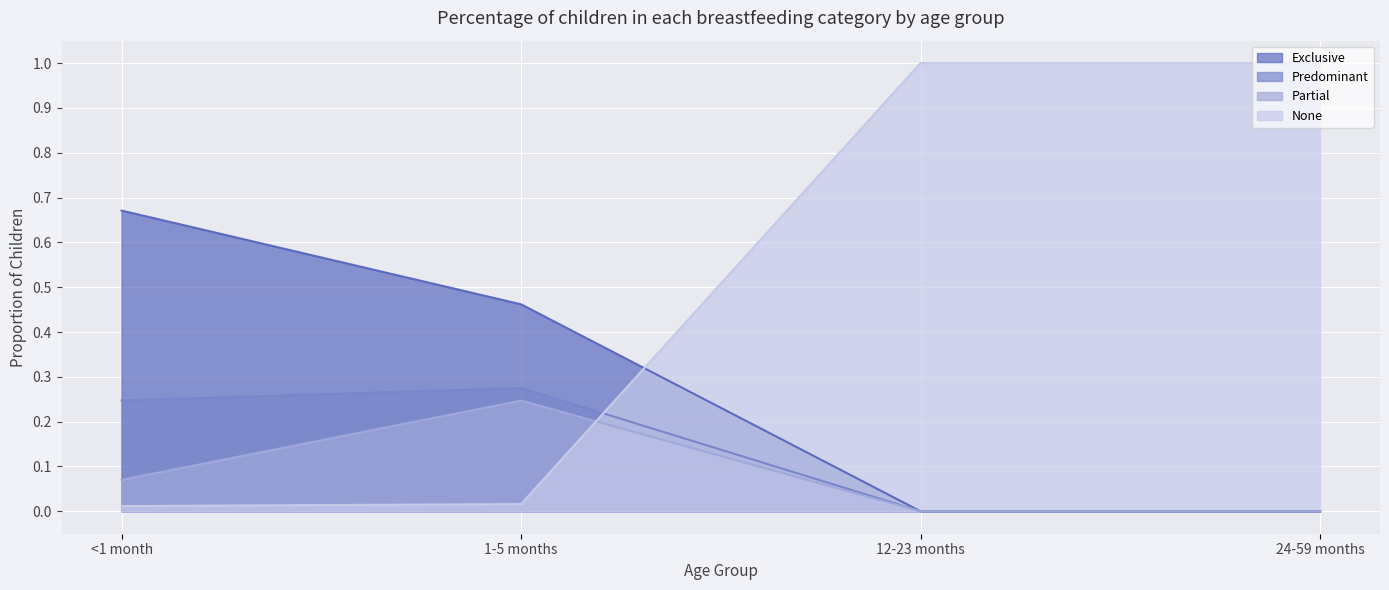

True or false: None has a value of 1.0 at 24-59 months.

True